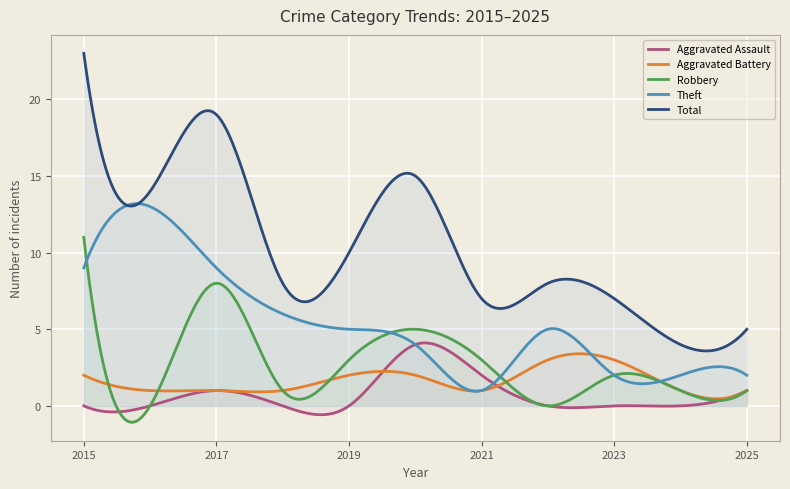

How many lines are shown in the chart?

5